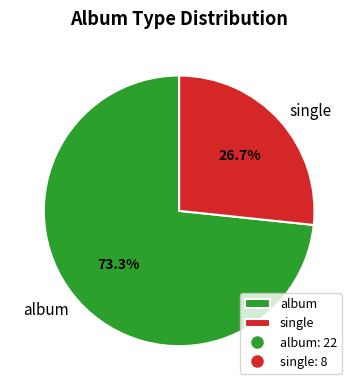

How much of the chart is everything except album?

26.7%